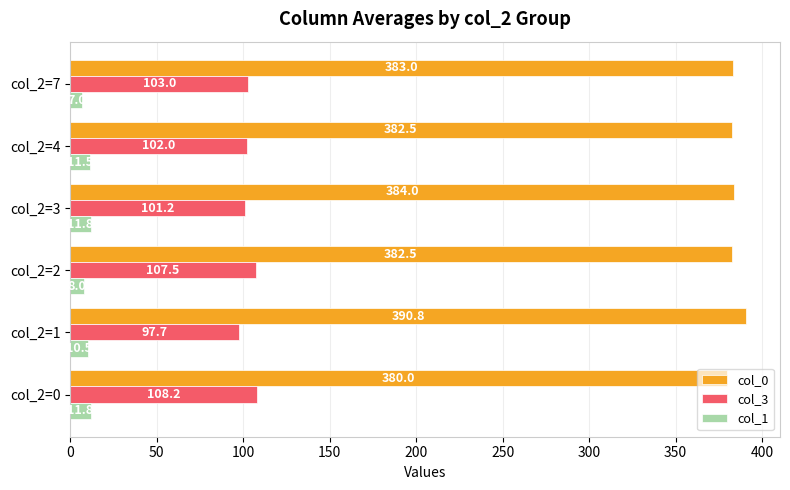

At col_2=4, list the series in order from largest to smallest.

col_0, col_3, col_1